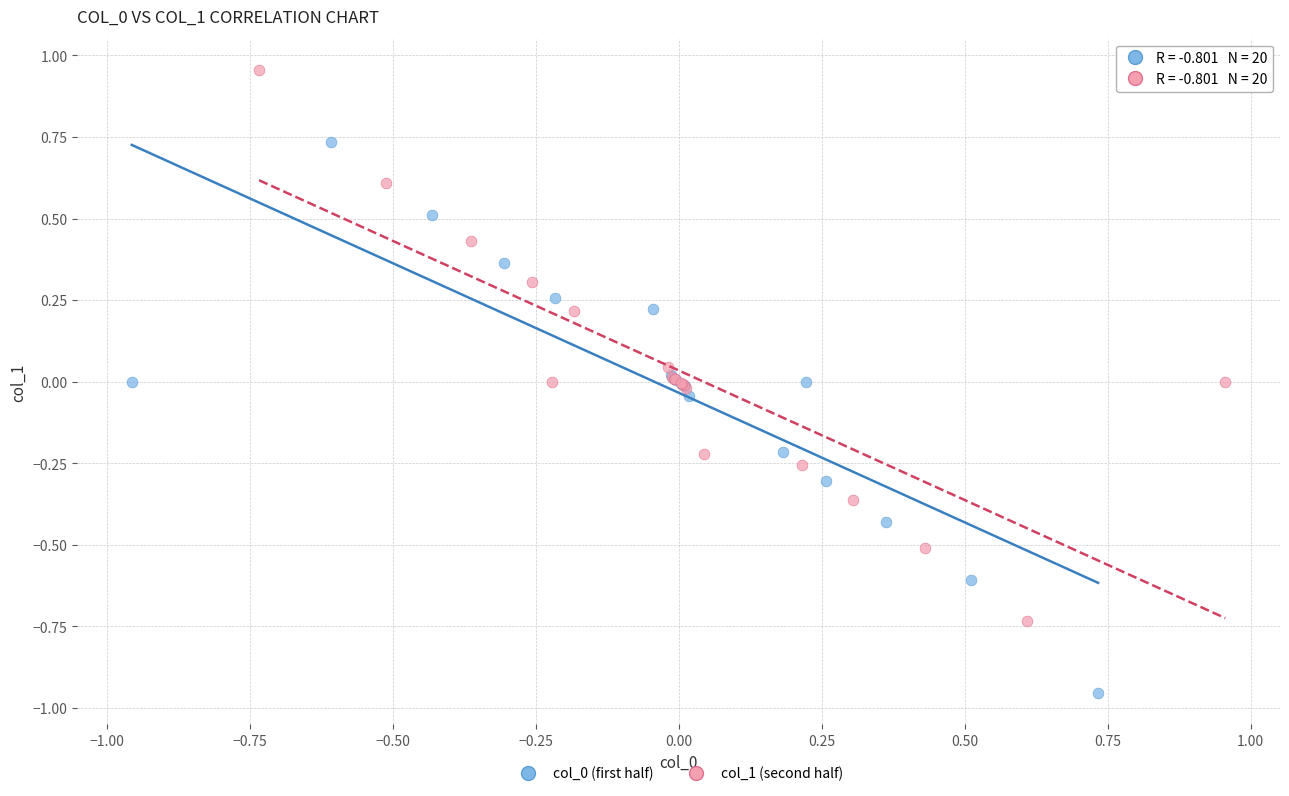

Which series reaches the maximum Y coordinate?

col_1 (second half)